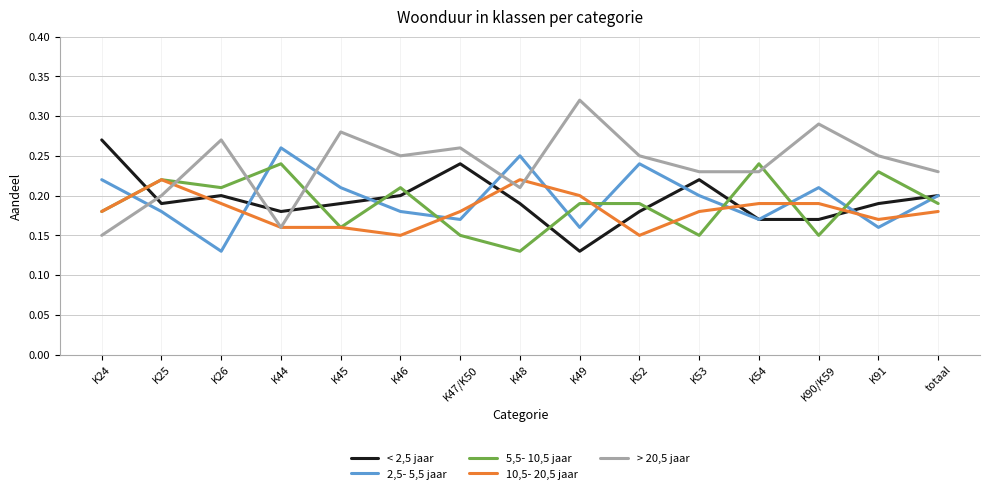

What is the total value across all series at K24?

1.0